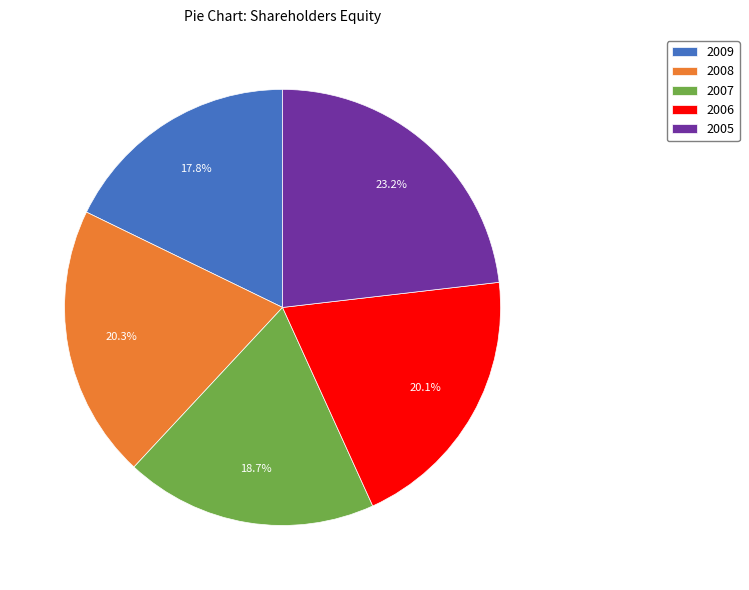

Which category has the smallest portion of the pie?

2009